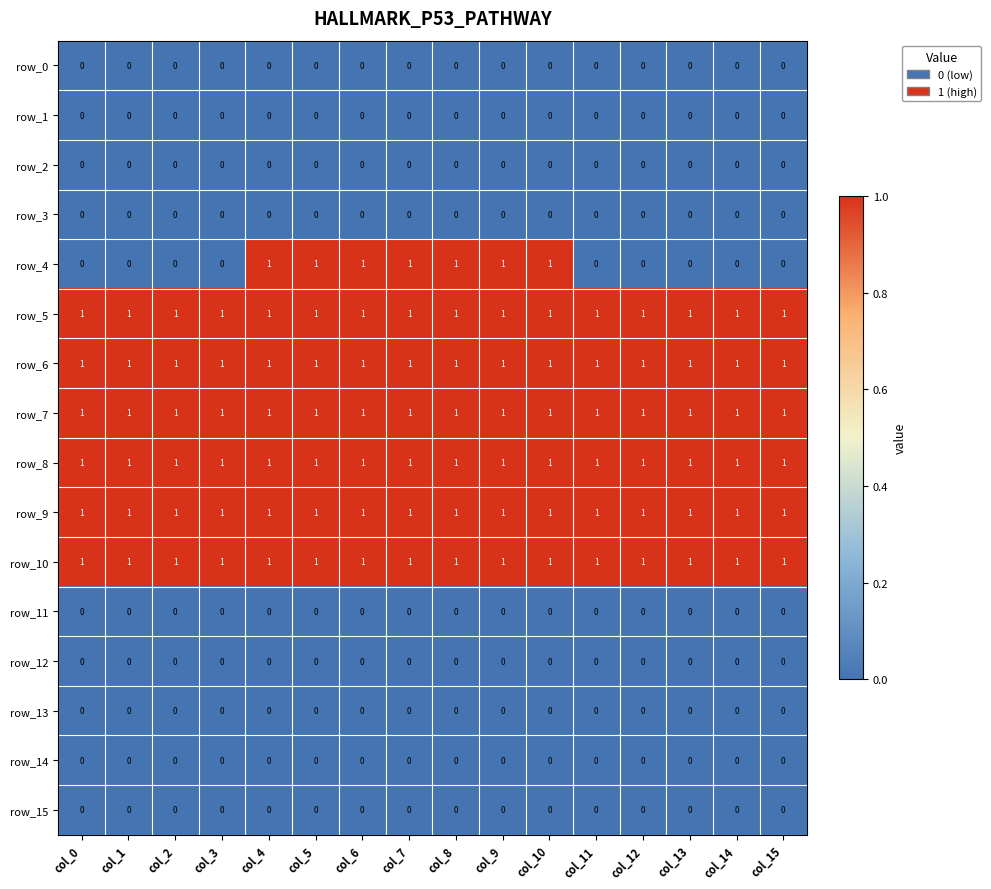

Reading left to right, what are all the values shown in this chart?

row_0: col_0=0	col_1=0	col_2=0	col_3=0	col_4=0	col_5=0	col_6=0	col_7=0	col_8=0	col_9=0	col_10=0	col_11=0	col_12=0	col_13=0	col_14=0	col_15=0
row_1: col_0=0	col_1=0	col_2=0	col_3=0	col_4=0	col_5=0	col_6=0	col_7=0	col_8=0	col_9=0	col_10=0	col_11=0	col_12=0	col_13=0	col_14=0	col_15=0
row_2: col_0=0	col_1=0	col_2=0	col_3=0	col_4=0	col_5=0	col_6=0	col_7=0	col_8=0	col_9=0	col_10=0	col_11=0	col_12=0	col_13=0	col_14=0	col_15=0
row_3: col_0=0	col_1=0	col_2=0	col_3=0	col_4=0	col_5=0	col_6=0	col_7=0	col_8=0	col_9=0	col_10=0	col_11=0	col_12=0	col_13=0	col_14=0	col_15=0
row_4: col_0=0	col_1=0	col_2=0	col_3=0	col_4=1	col_5=1	col_6=1	col_7=1	col_8=1	col_9=1	col_10=1	col_11=0	col_12=0	col_13=0	col_14=0	col_15=0
row_5: col_0=1	col_1=1	col_2=1	col_3=1	col_4=1	col_5=1	col_6=1	col_7=1	col_8=1	col_9=1	col_10=1	col_11=1	col_12=1	col_13=1	col_14=1	col_15=1
row_6: col_0=1	col_1=1	col_2=1	col_3=1	col_4=1	col_5=1	col_6=1	col_7=1	col_8=1	col_9=1	col_10=1	col_11=1	col_12=1	col_13=1	col_14=1	col_15=1
row_7: col_0=1	col_1=1	col_2=1	col_3=1	col_4=1	col_5=1	col_6=1	col_7=1	col_8=1	col_9=1	col_10=1	col_11=1	col_12=1	col_13=1	col_14=1	col_15=1
row_8: col_0=1	col_1=1	col_2=1	col_3=1	col_4=1	col_5=1	col_6=1	col_7=1	col_8=1	col_9=1	col_10=1	col_11=1	col_12=1	col_13=1	col_14=1	col_15=1
row_9: col_0=1	col_1=1	col_2=1	col_3=1	col_4=1	col_5=1	col_6=1	col_7=1	col_8=1	col_9=1	col_10=1	col_11=1	col_12=1	col_13=1	col_14=1	col_15=1
row_10: col_0=1	col_1=1	col_2=1	col_3=1	col_4=1	col_5=1	col_6=1	col_7=1	col_8=1	col_9=1	col_10=1	col_11=1	col_12=1	col_13=1	col_14=1	col_15=1
row_11: col_0=0	col_1=0	col_2=0	col_3=0	col_4=0	col_5=0	col_6=0	col_7=0	col_8=0	col_9=0	col_10=0	col_11=0	col_12=0	col_13=0	col_14=0	col_15=0
row_12: col_0=0	col_1=0	col_2=0	col_3=0	col_4=0	col_5=0	col_6=0	col_7=0	col_8=0	col_9=0	col_10=0	col_11=0	col_12=0	col_13=0	col_14=0	col_15=0
row_13: col_0=0	col_1=0	col_2=0	col_3=0	col_4=0	col_5=0	col_6=0	col_7=0	col_8=0	col_9=0	col_10=0	col_11=0	col_12=0	col_13=0	col_14=0	col_15=0
row_14: col_0=0	col_1=0	col_2=0	col_3=0	col_4=0	col_5=0	col_6=0	col_7=0	col_8=0	col_9=0	col_10=0	col_11=0	col_12=0	col_13=0	col_14=0	col_15=0
row_15: col_0=0	col_1=0	col_2=0	col_3=0	col_4=0	col_5=0	col_6=0	col_7=0	col_8=0	col_9=0	col_10=0	col_11=0	col_12=0	col_13=0	col_14=0	col_15=0